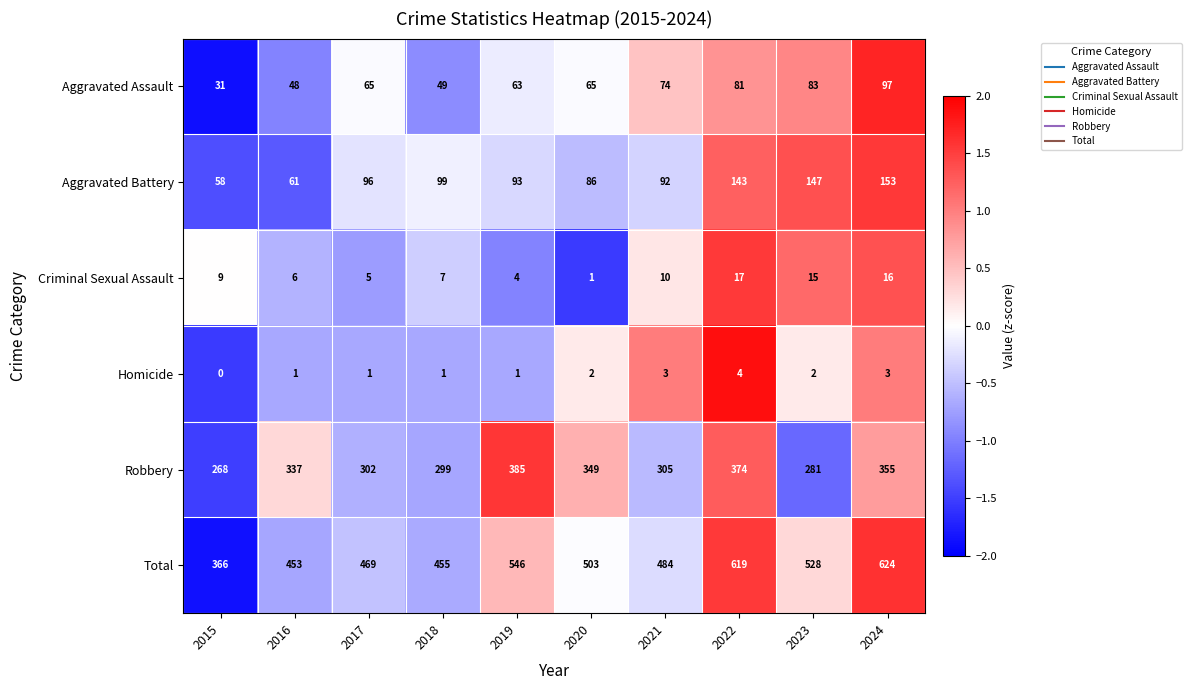

Which series has the widest spread of values?

Total